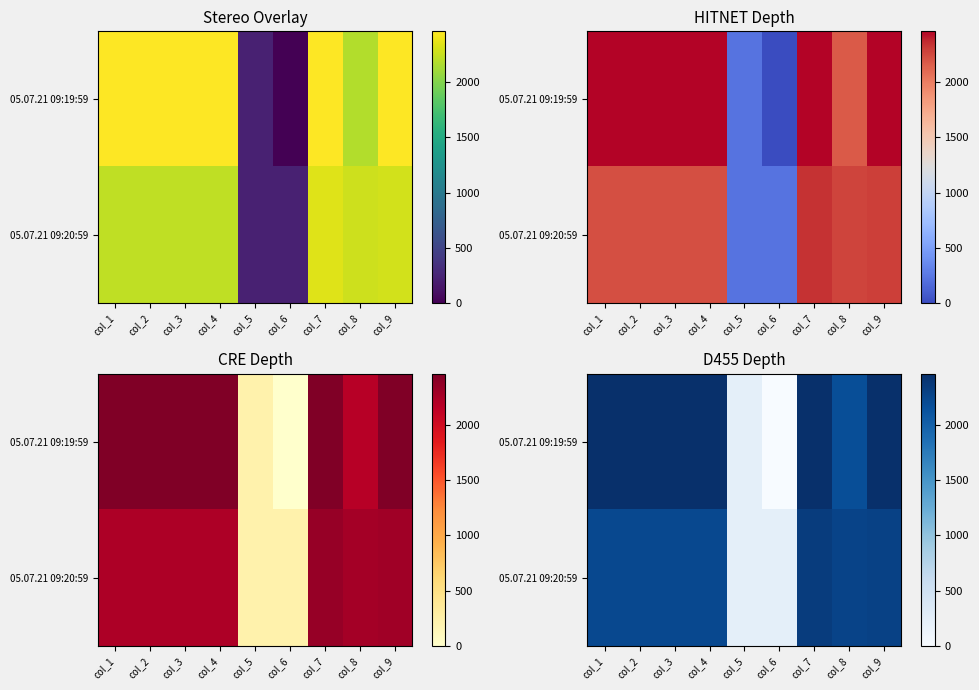

List the labels in order of 05.07.21 09:19:59 value, smallest first.

col_6, col_5, col_8, col_1, col_2, col_3, col_4, col_7, col_9